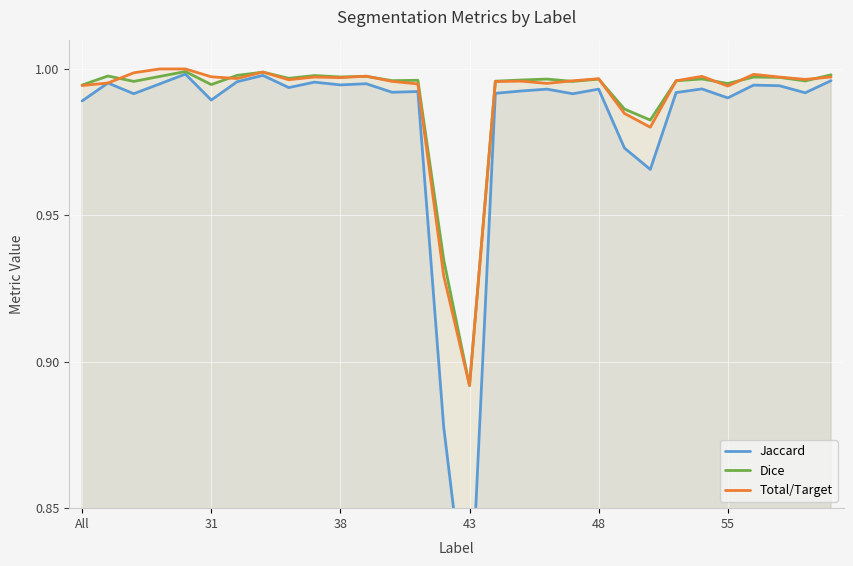

What is the difference between the maximum and minimum values in the Total/Target series?

0.1